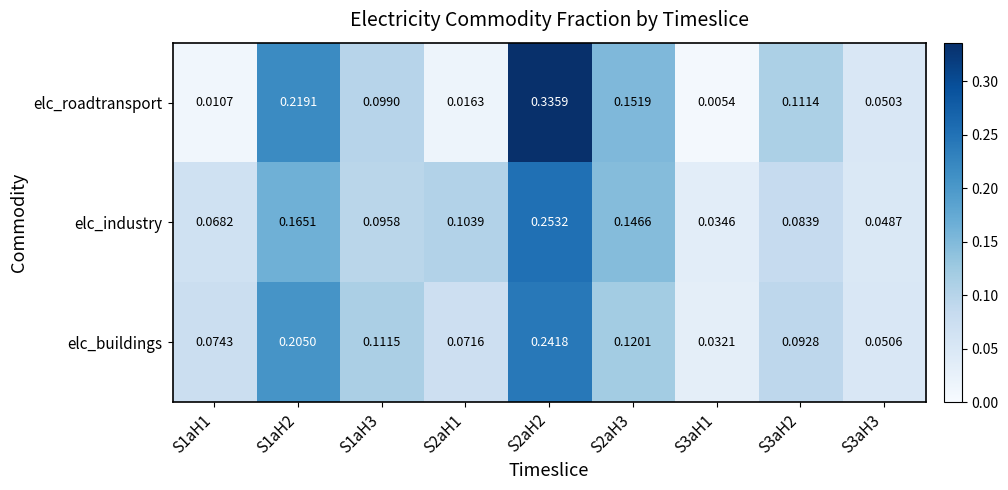

Rank the series at S1aH2 from lowest to highest value.

elc_industry, elc_buildings, elc_roadtransport